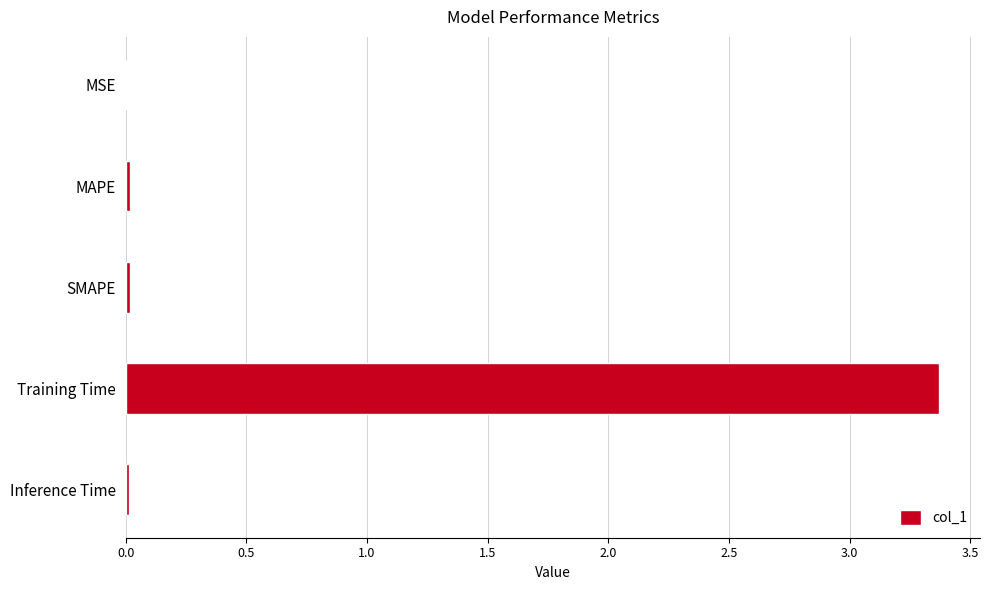

The value at Training Time is 3.4. True or false?

True